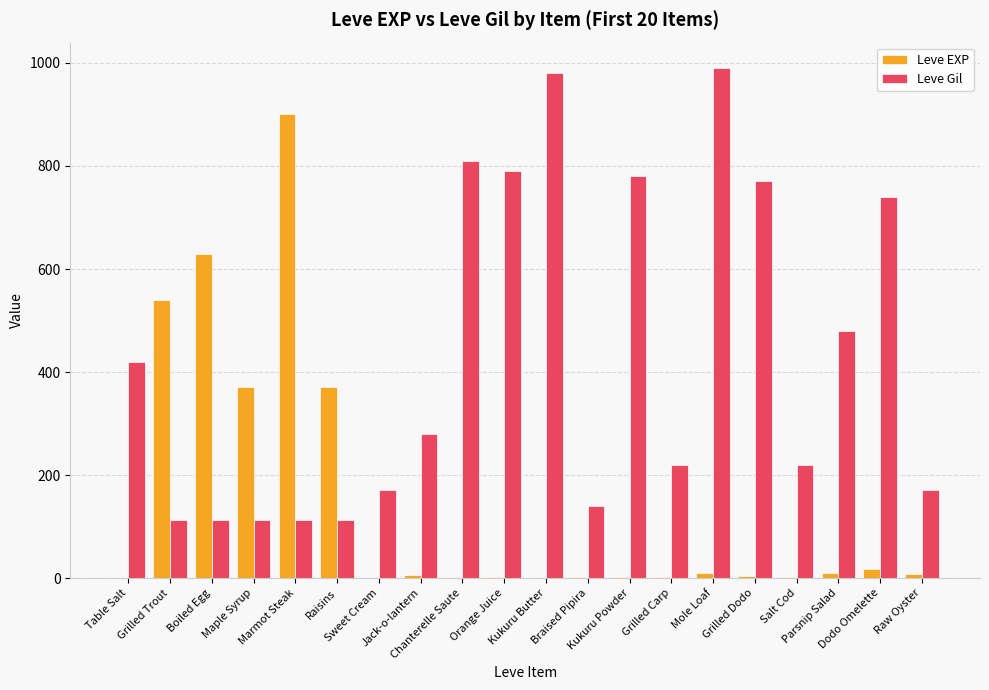

What is the maximum value shown in the chart?

990